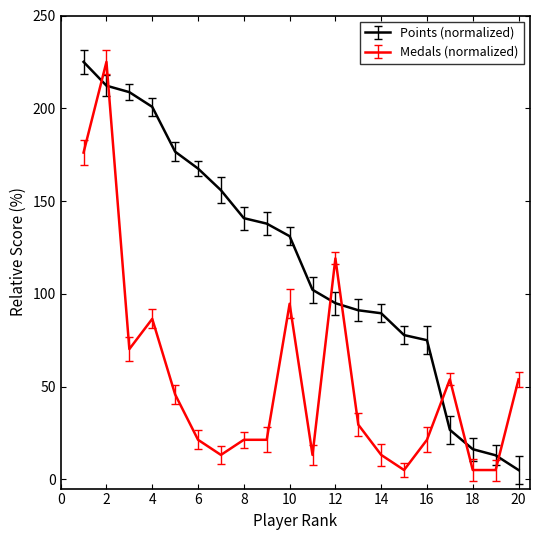

Rank the series by their maximum value, from lowest to highest.

Points, Medals